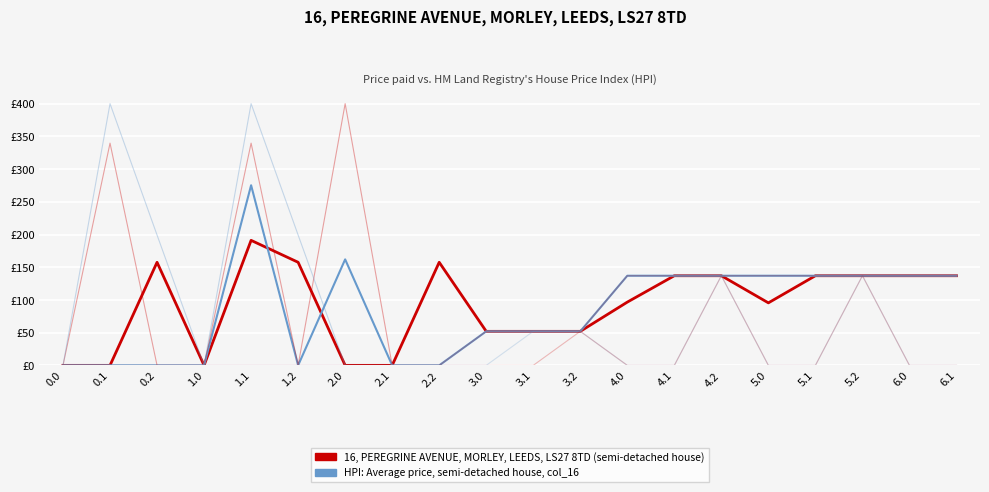

What is the difference between the highest and lowest values at 2.2?

157.5